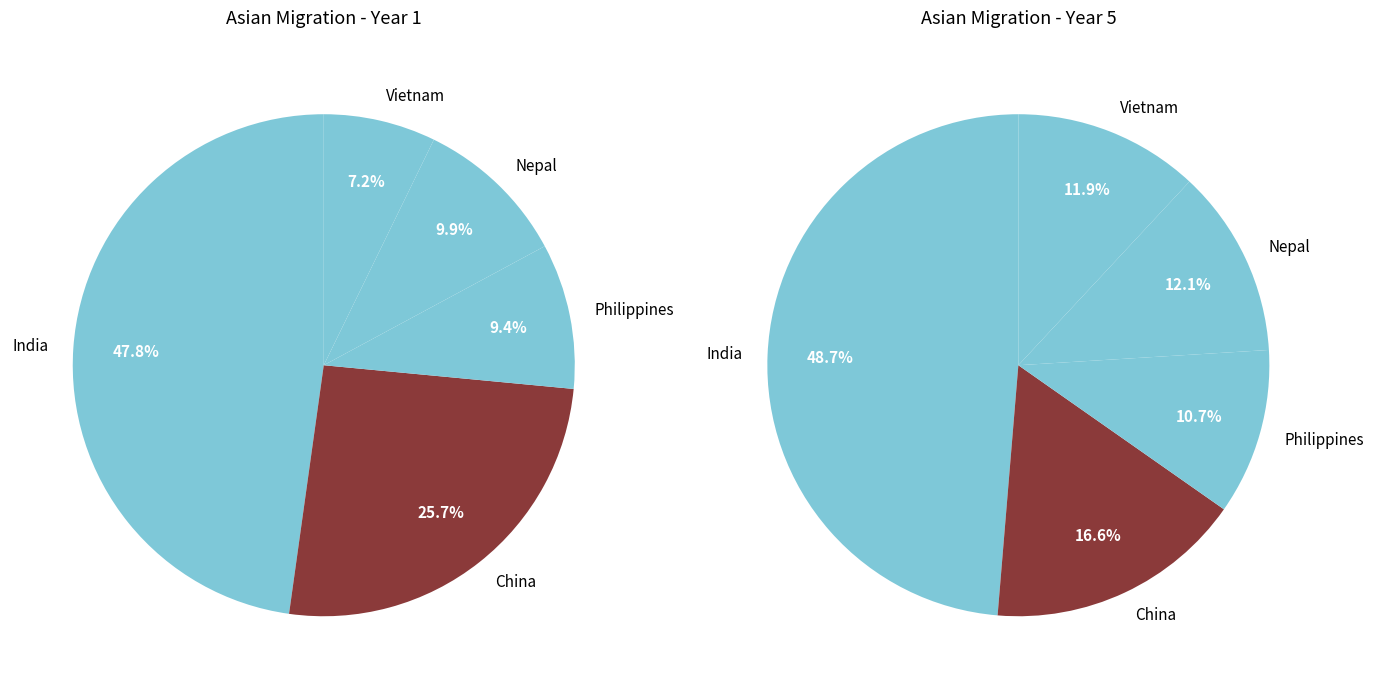

What percentage is the Philippines slice, to the nearest percent?

9%